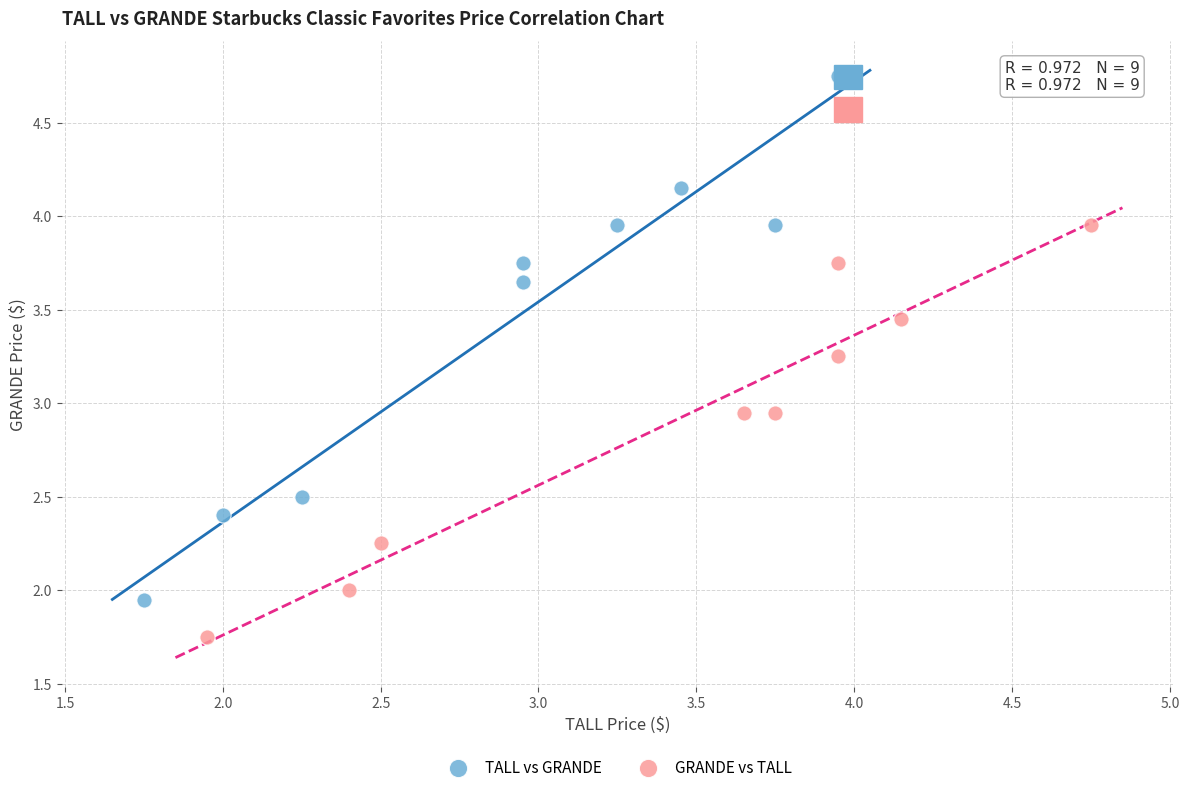

Which series reaches the minimum Y coordinate?

GRANDE vs TALL